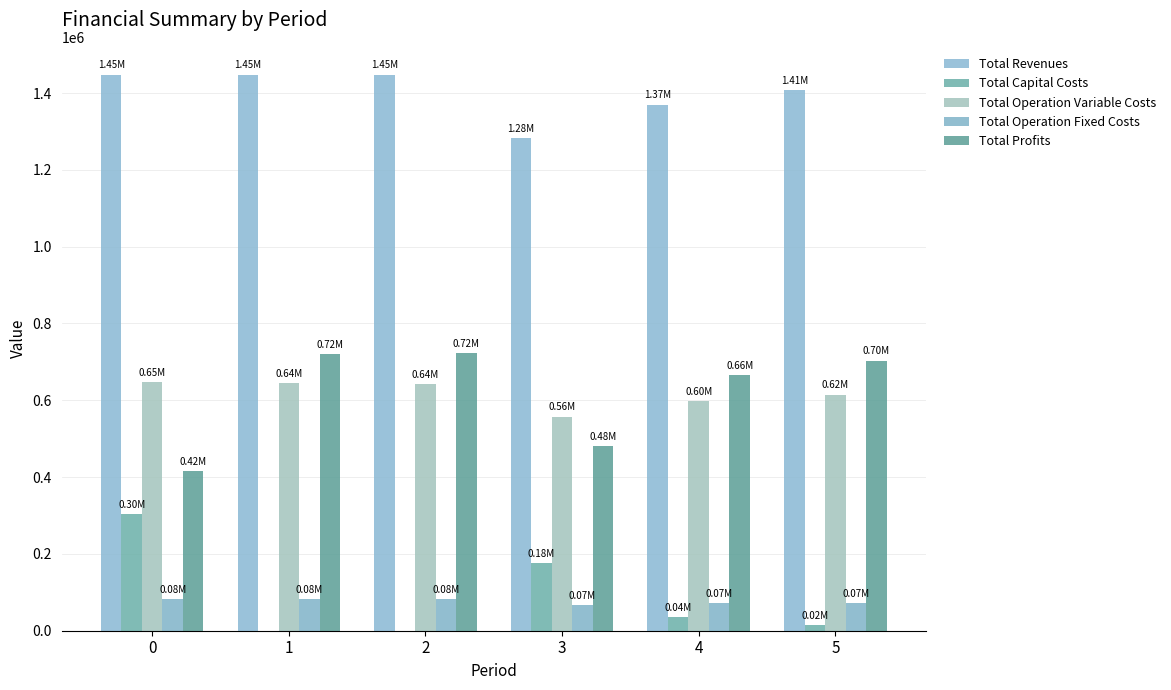

How many groups of bars are there?

6